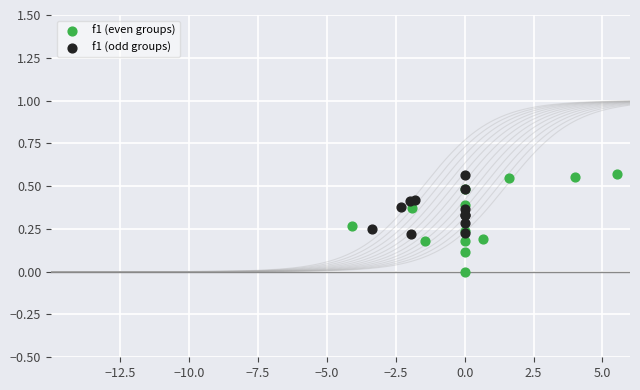

Which series has the widest spread of Y values?

f1 (even groups)